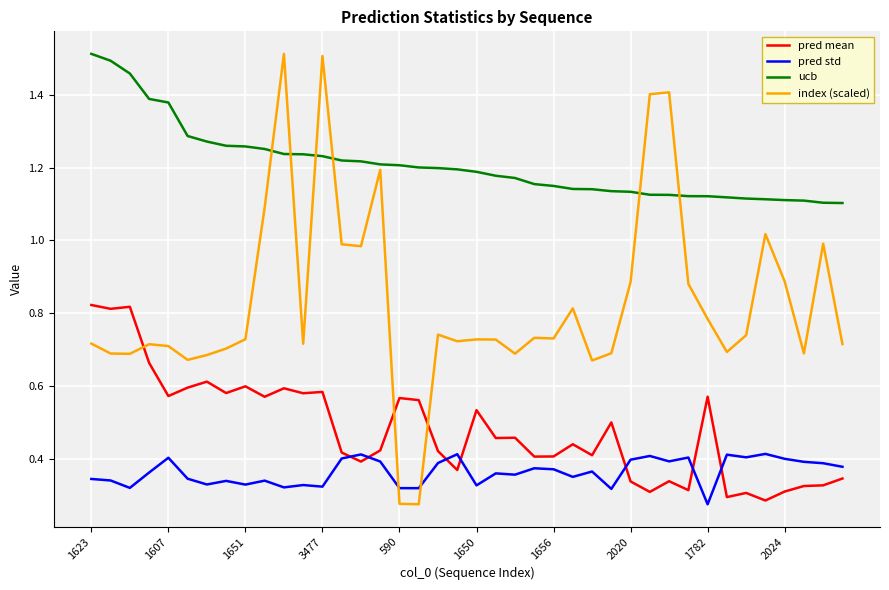

True or false: index (scaled) has more than 2 points higher than both neighbors.

True